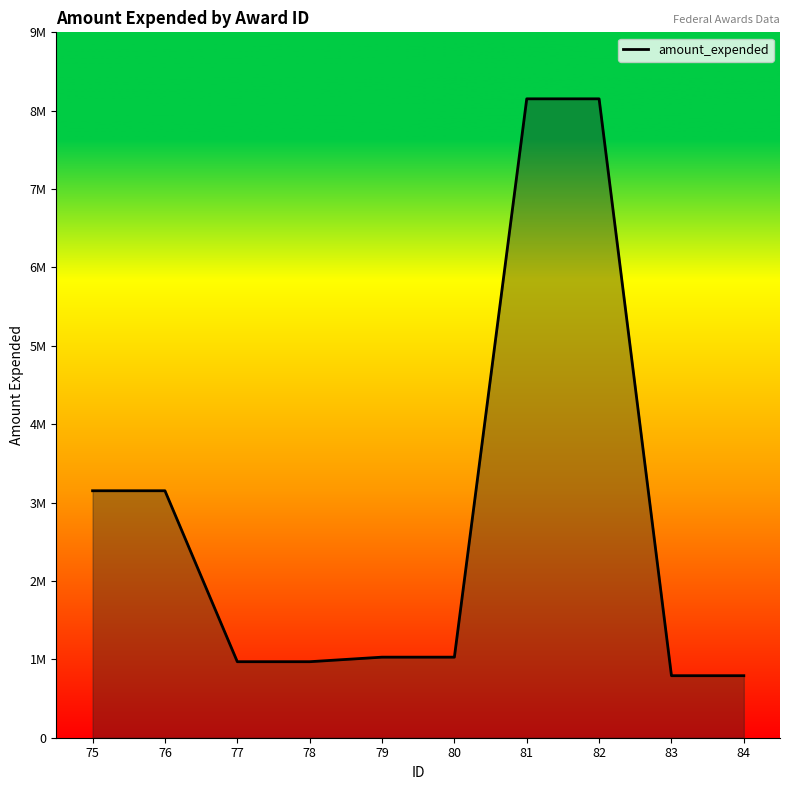

Does the chart display data point markers on the line(s)?

No